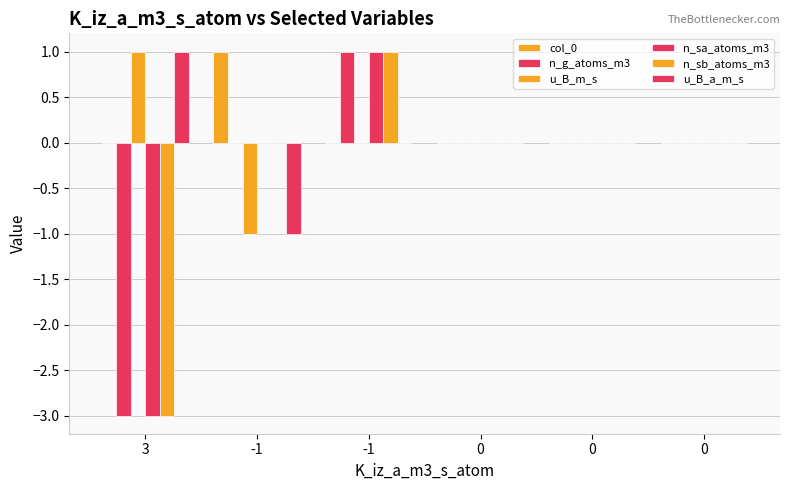

What is the maximum value shown in the chart?

1